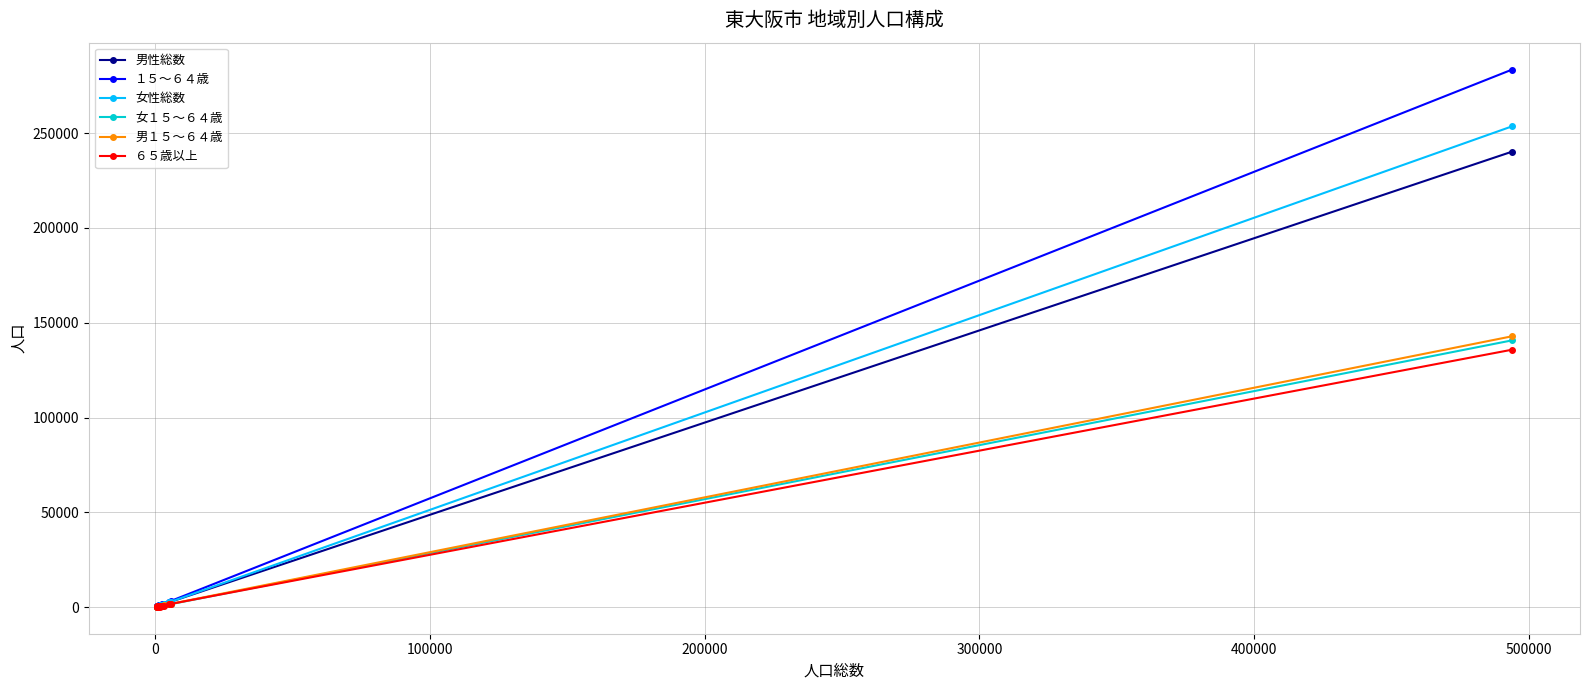

What is the maximum value for 男性総数?

240288